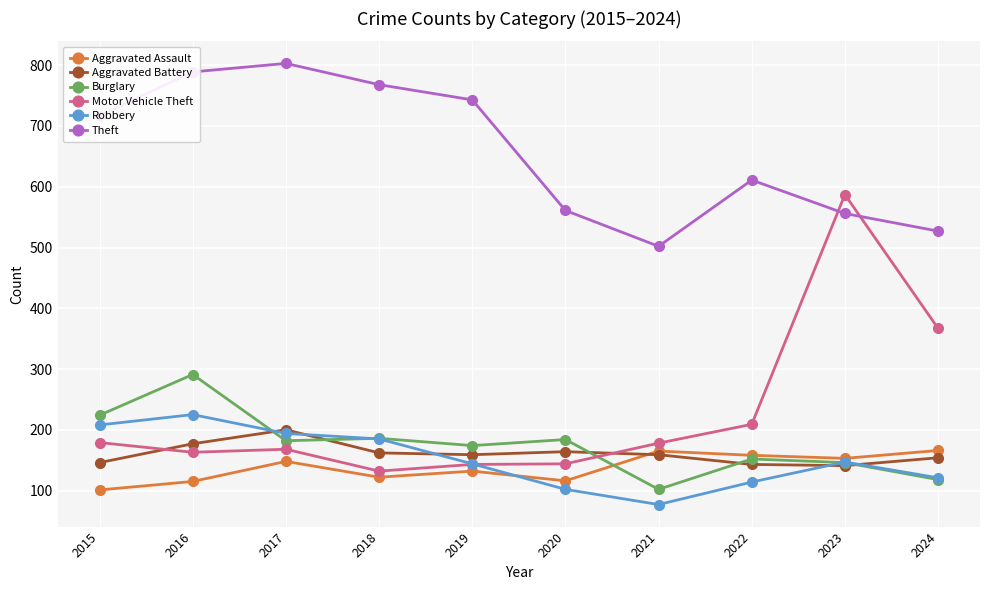

How many categories are shown in the chart?

10